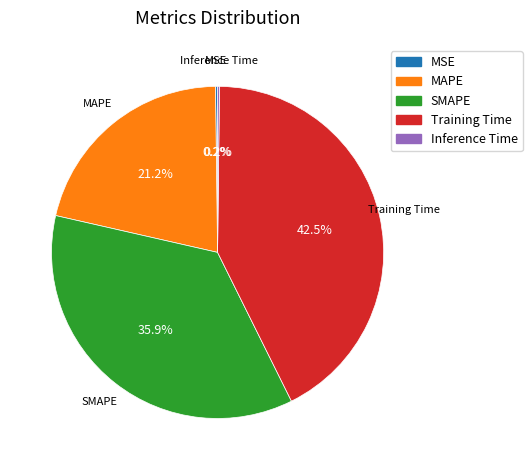

To the nearest percent, what is the difference between the largest and smallest slice percentages?

42%